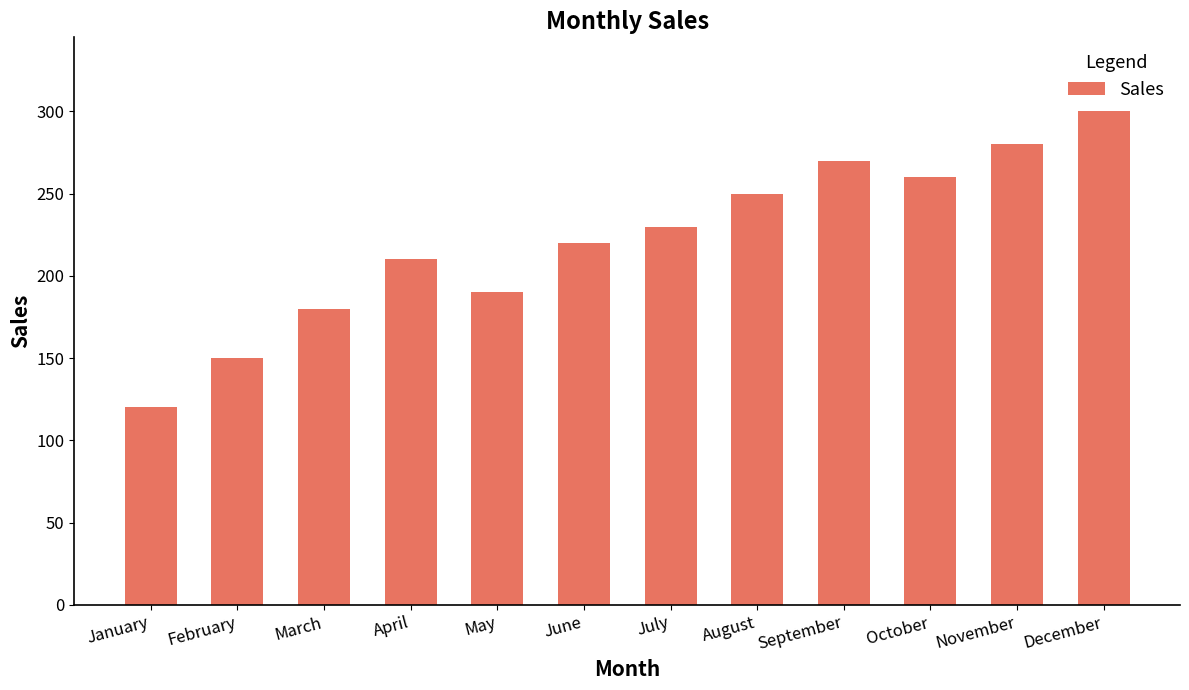

What is the ratio of the value at October to the value at November?

0.9